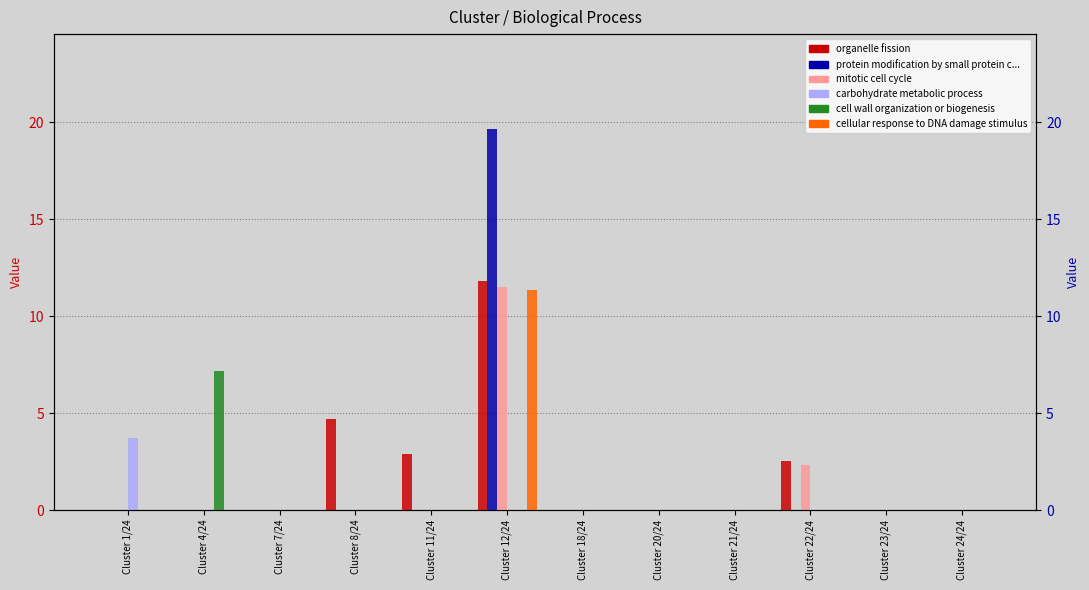

What is the maximum value shown in the chart?

19.6